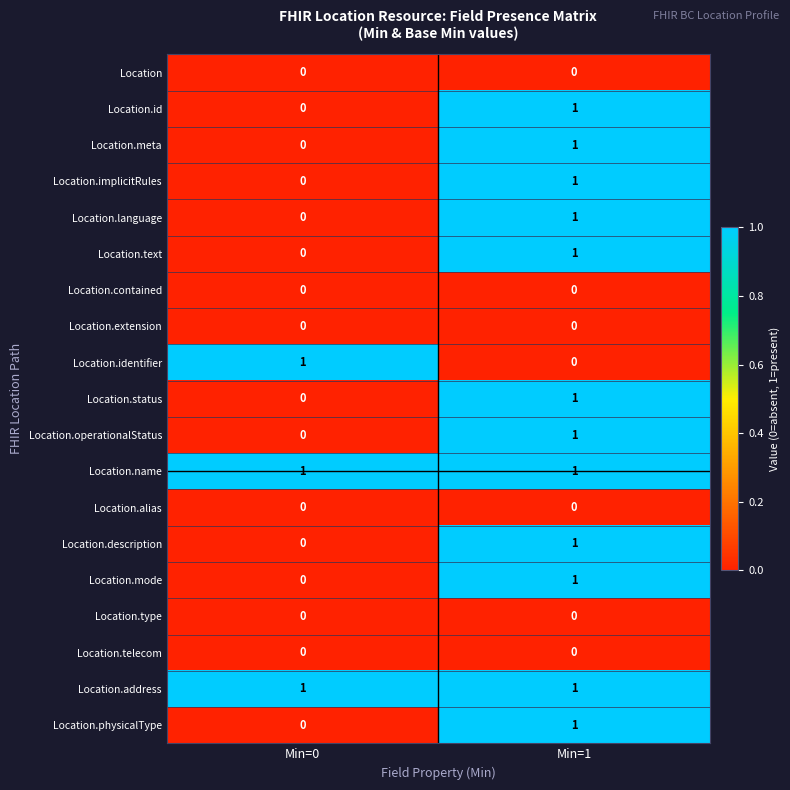

At which category is the sum across all series the highest?

Min=1